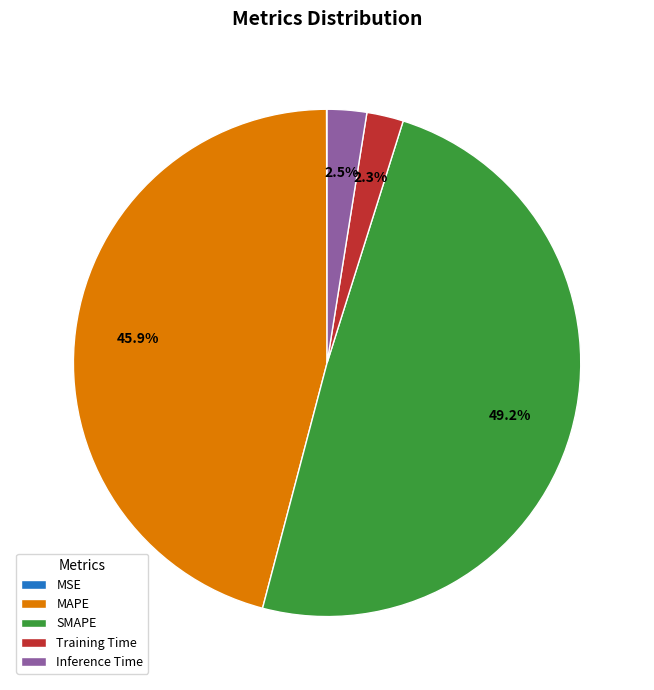

Does MAPE account for over 50% of the chart?

No